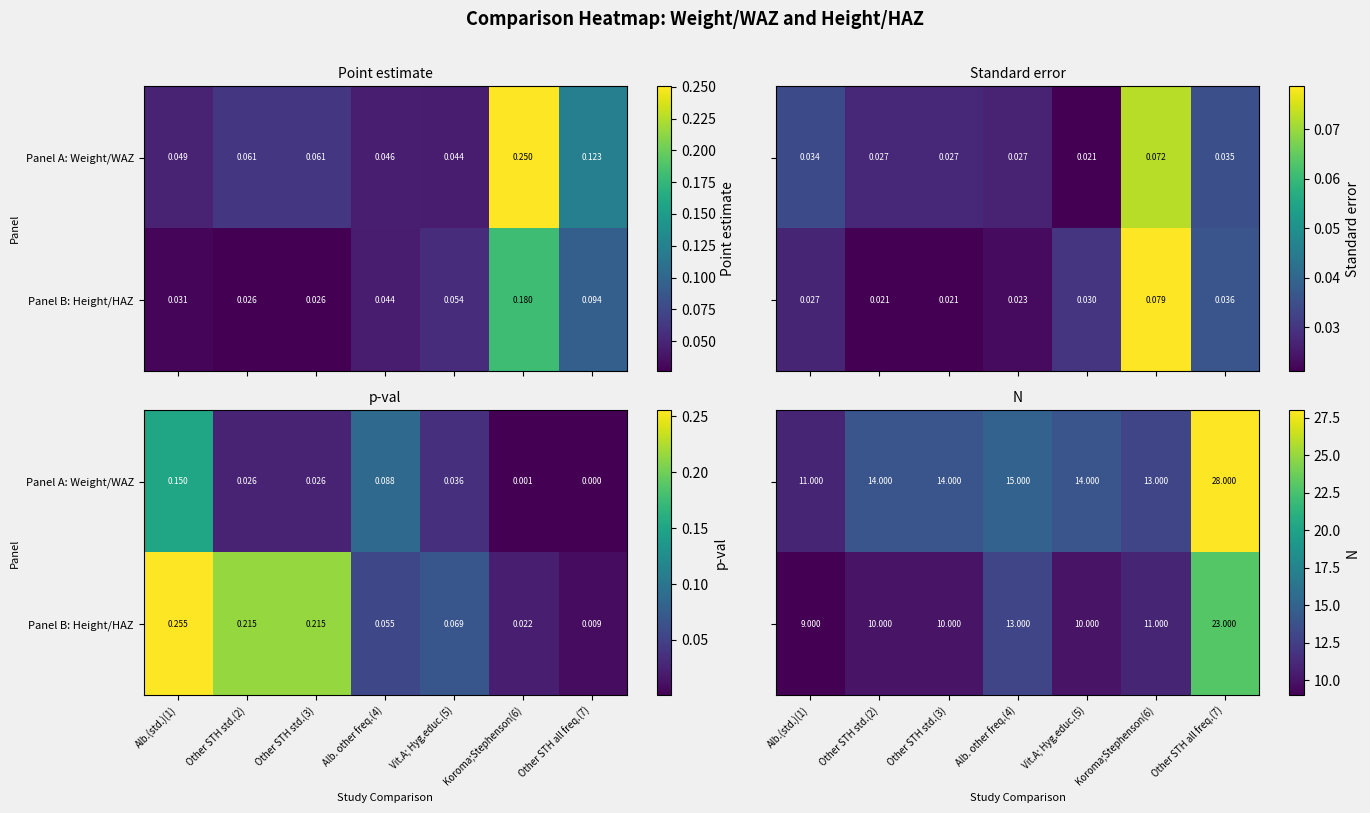

At how many categories does at least one series exceed 20?

1